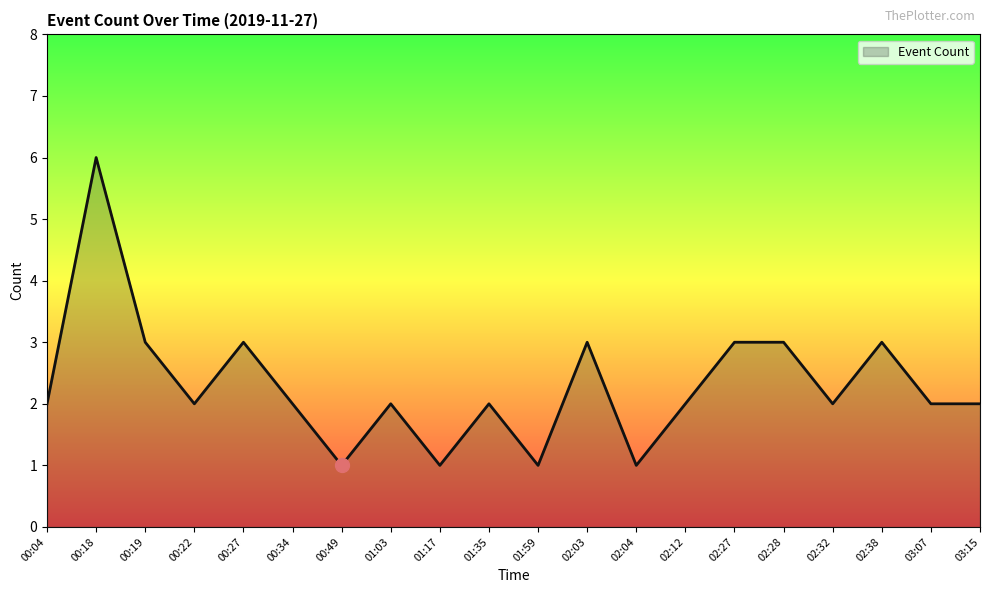

True or false: the data shows 2 at 02:12.

True